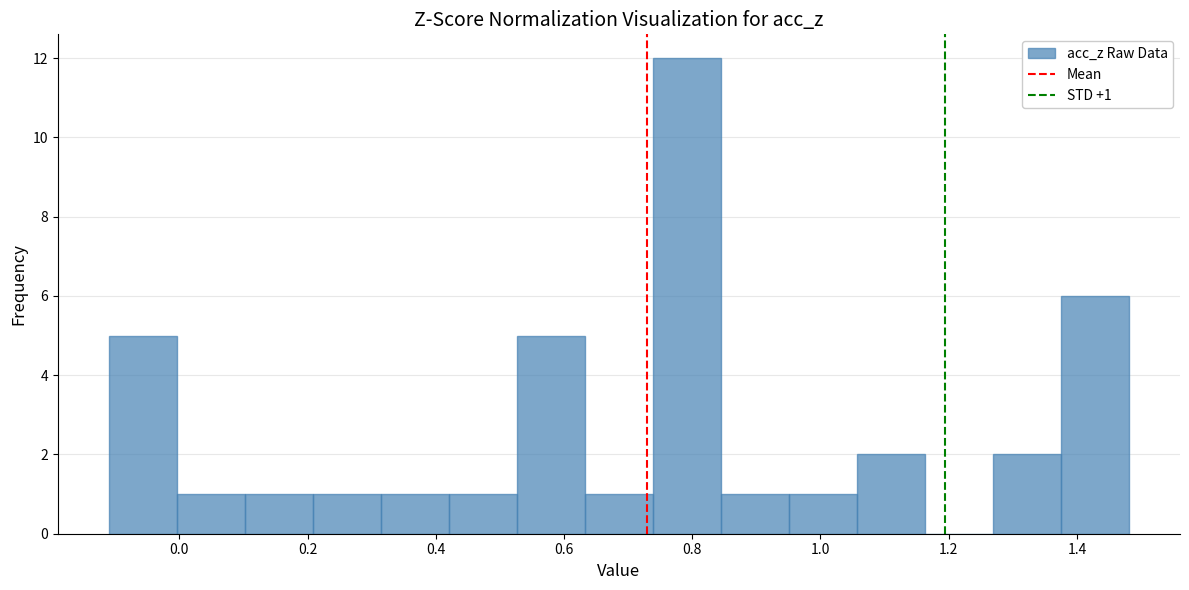

Over which range of the x-axis is the bar tallest?

0.74 to 0.84